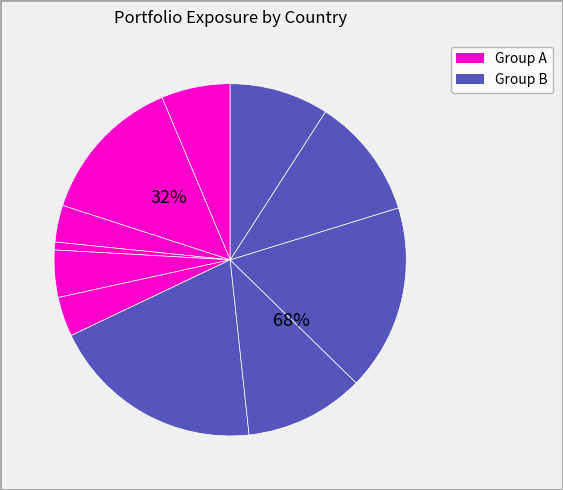

Does any single category account for the majority?

No